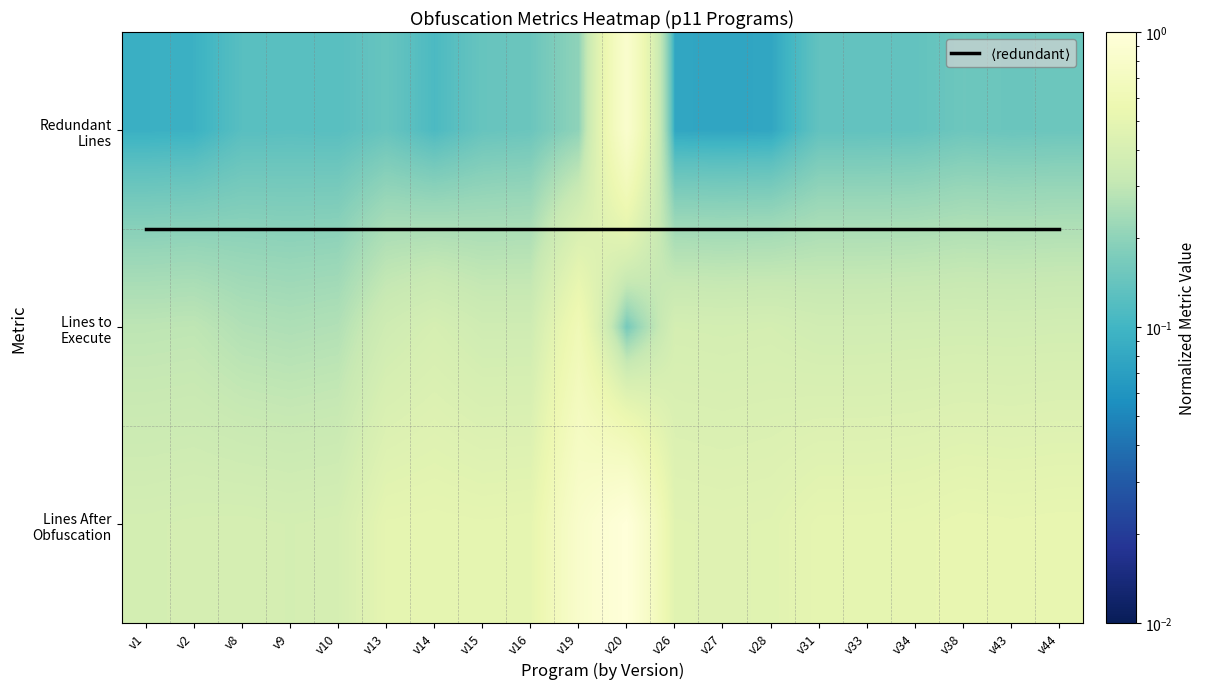

What value does the Redundant Lines series have at v13?

0.1